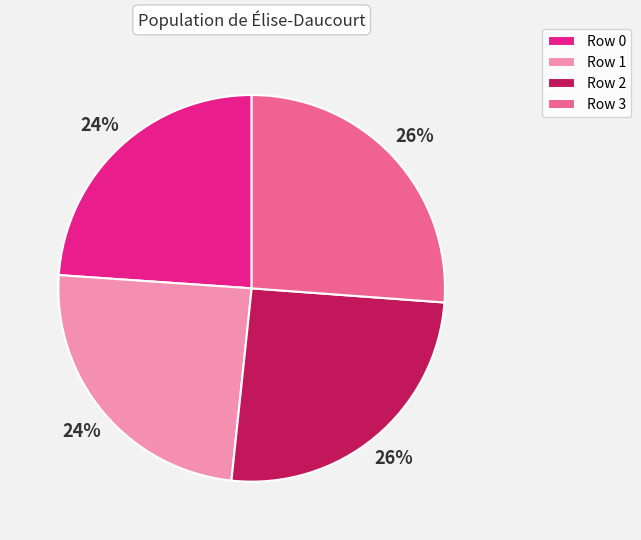

Is it true that Row 2 is 26% of the pie?

True